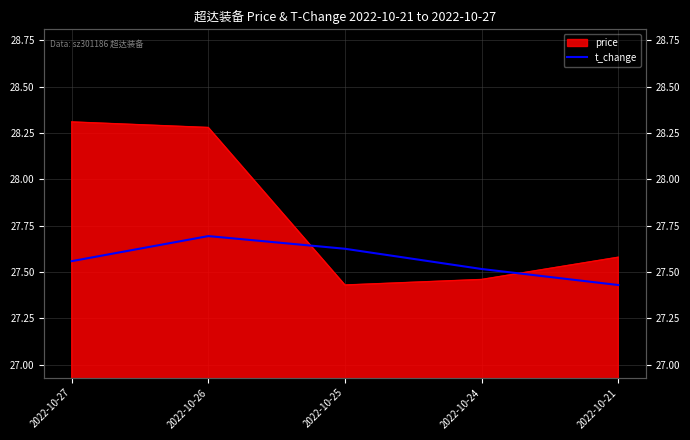

True or false: the data shows 37.7 at 2022-10-26.

False